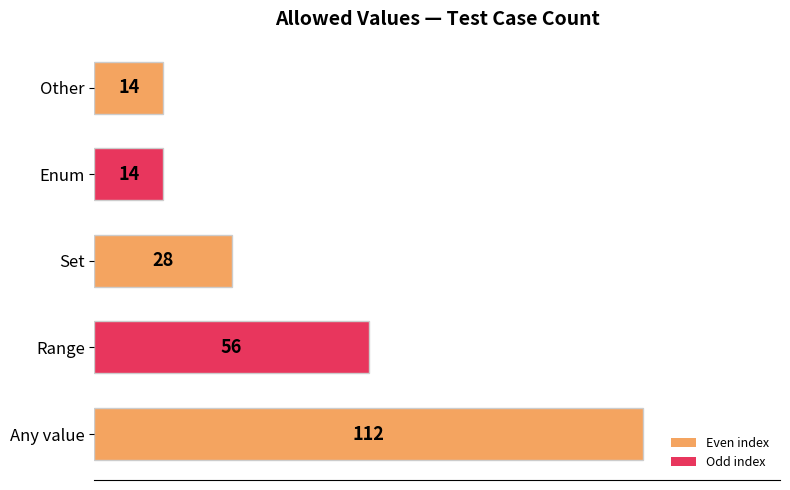

What is the sum of the values at Set and Range?

84